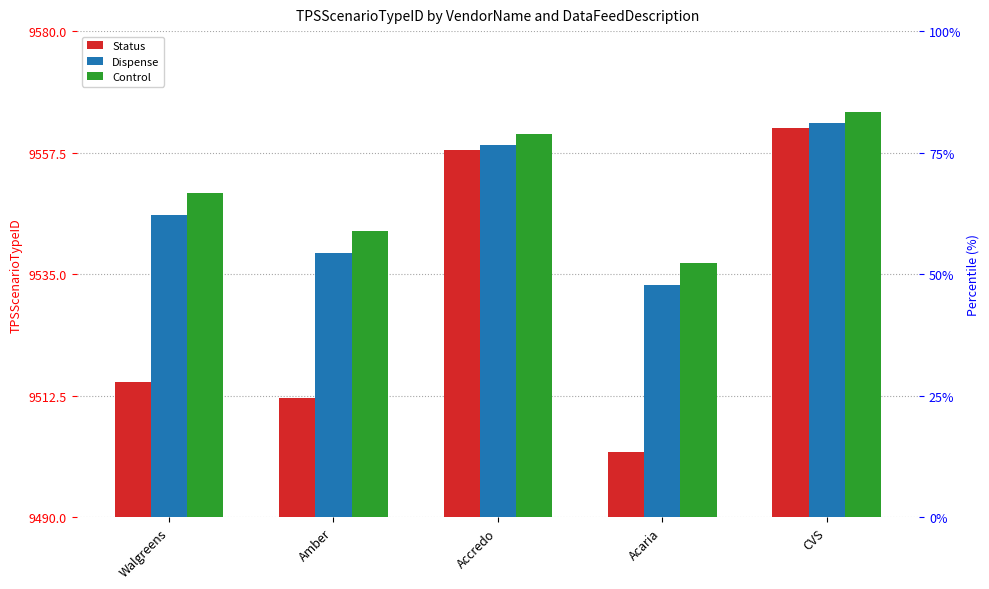

What are all the series names shown in the legend?

Status, Dispense, Control